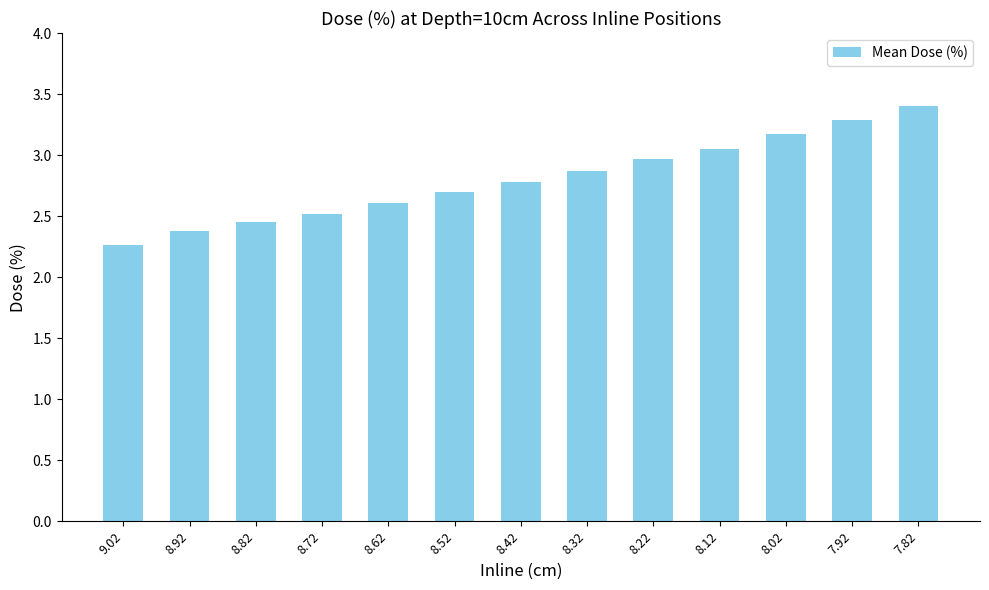

What is the ratio of the value at 9.02 to the value at 7.82?

0.7